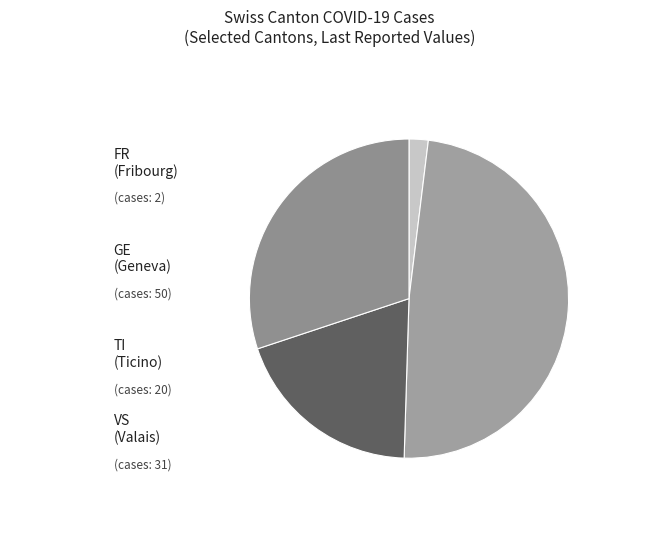

The GE slice represents 34% of the pie. True or false?

False